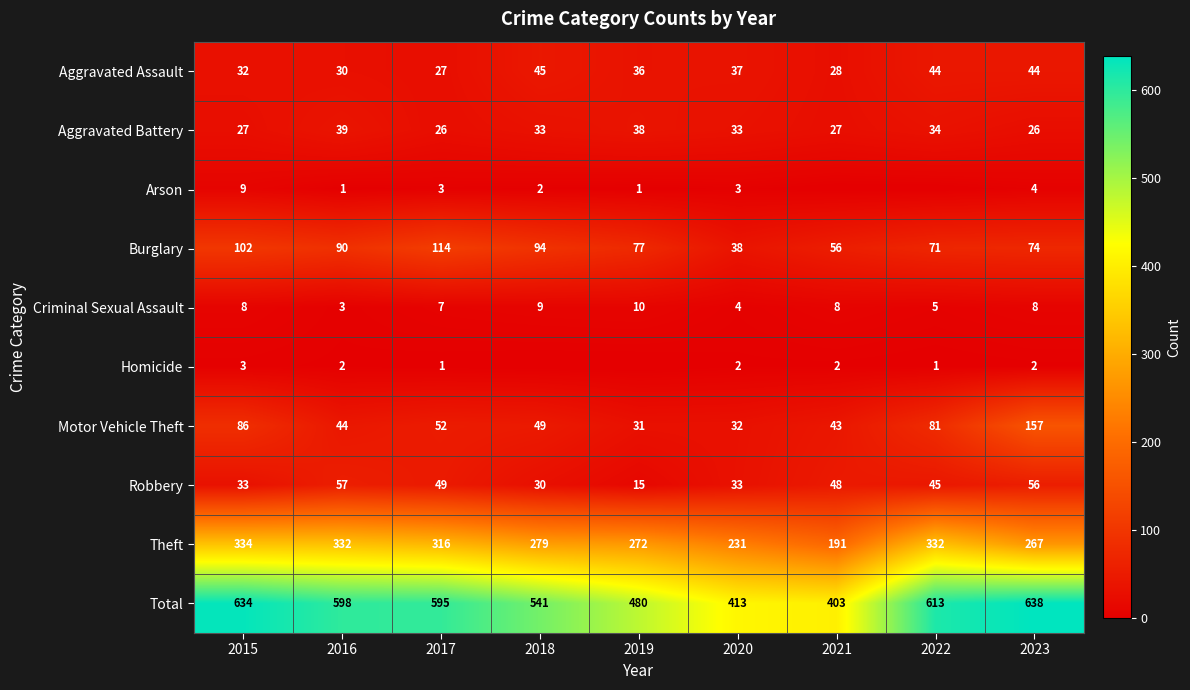

At which label does Aggravated Assault reach its peak?

2018